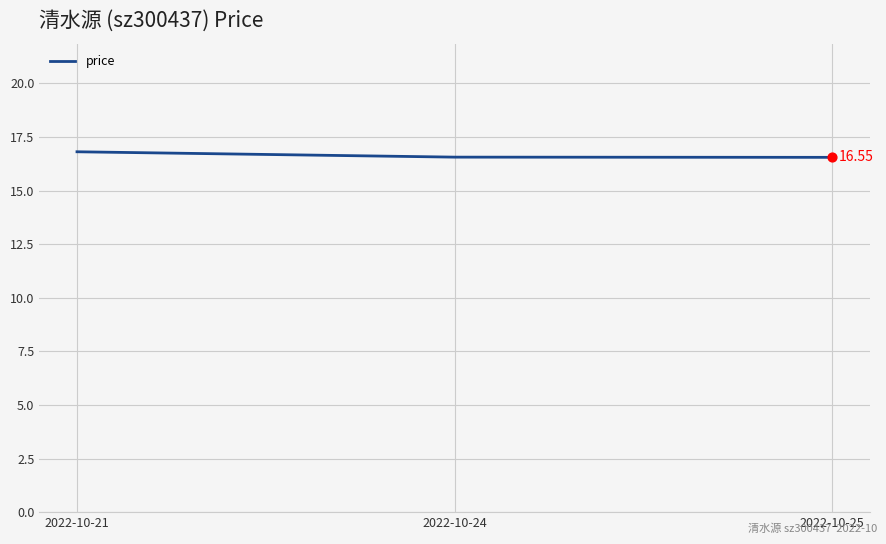

What is the change in value from 2022-10-21 to 2022-10-25?

-0.3